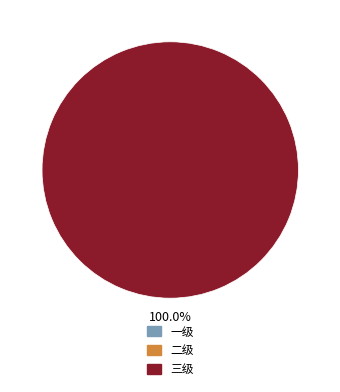

True or false: 一级 accounts for 0% of the total.

True